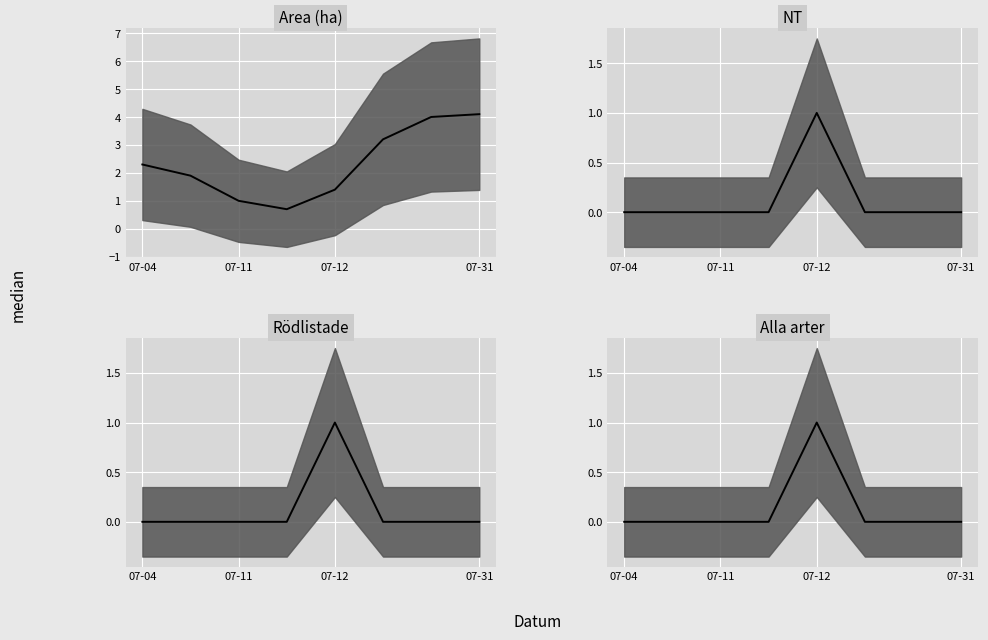

Which series has the largest range (max minus min)?

Area (ha) median